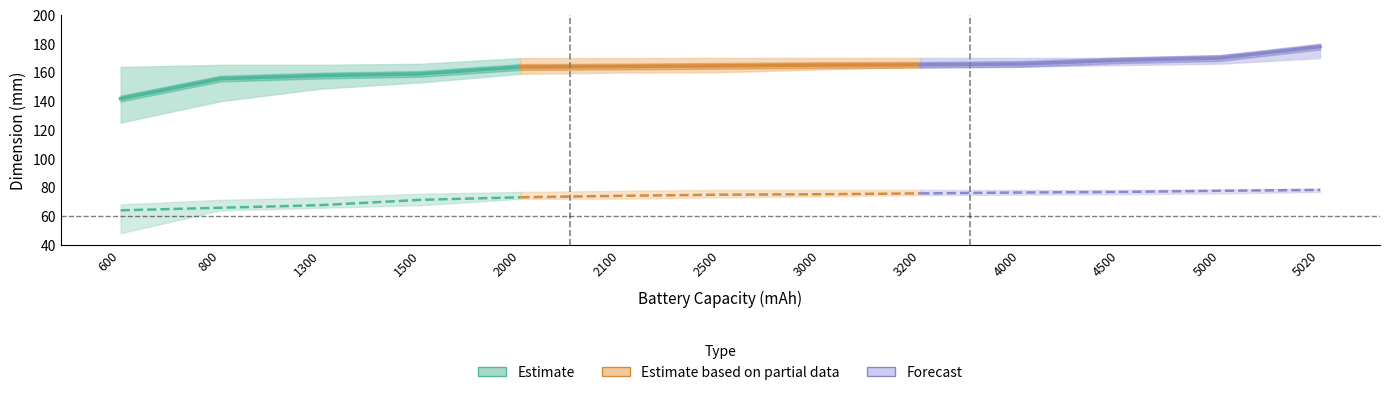

Is this an area chart (filled region under the line)?

No